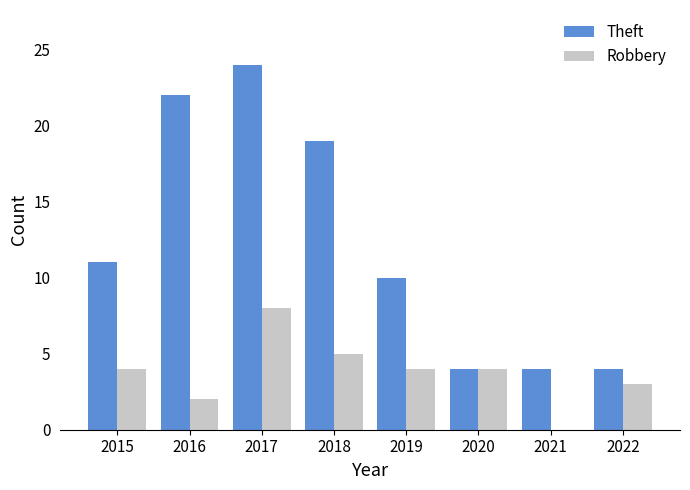

At which label is Theft closest to 14?

2015